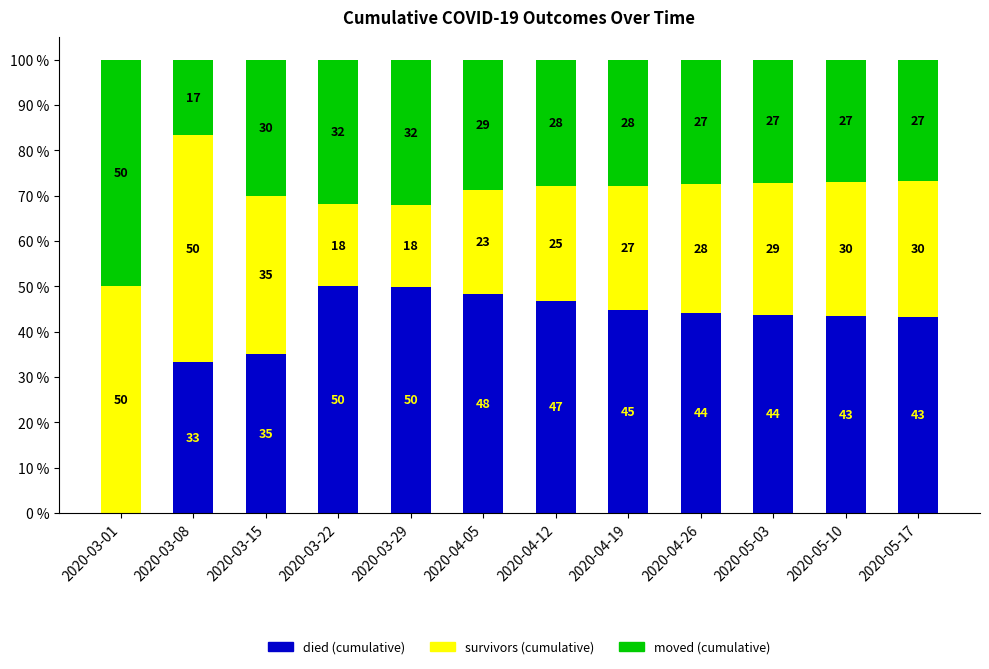

What is the total value across all series at 2020-03-15?

100.0